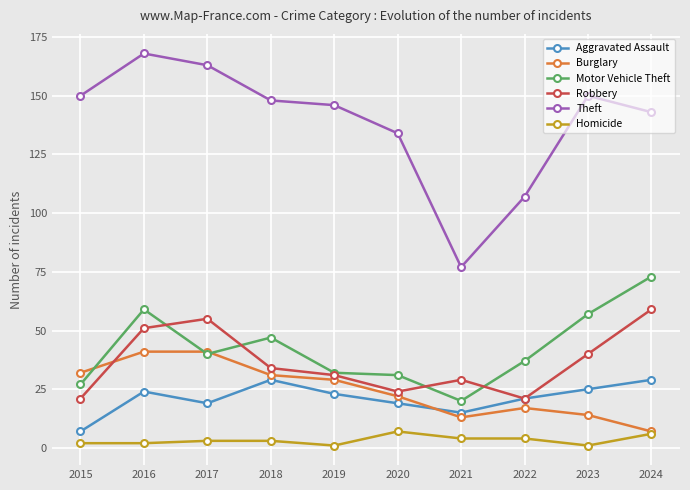

Rank the series at 2015 from lowest to highest value.

Homicide, Aggravated Assault, Robbery, Motor Vehicle Theft, Burglary, Theft